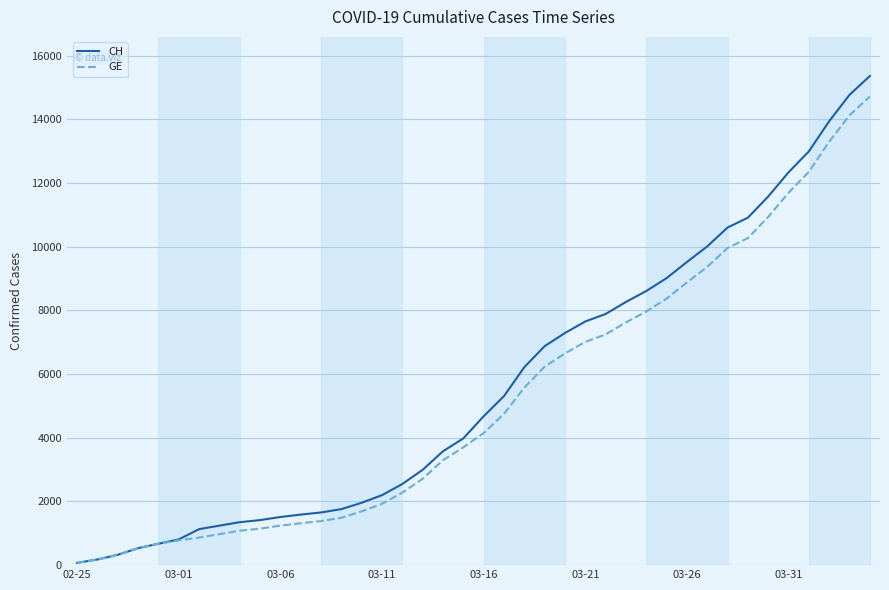

Which series has the widest spread of values?

CH